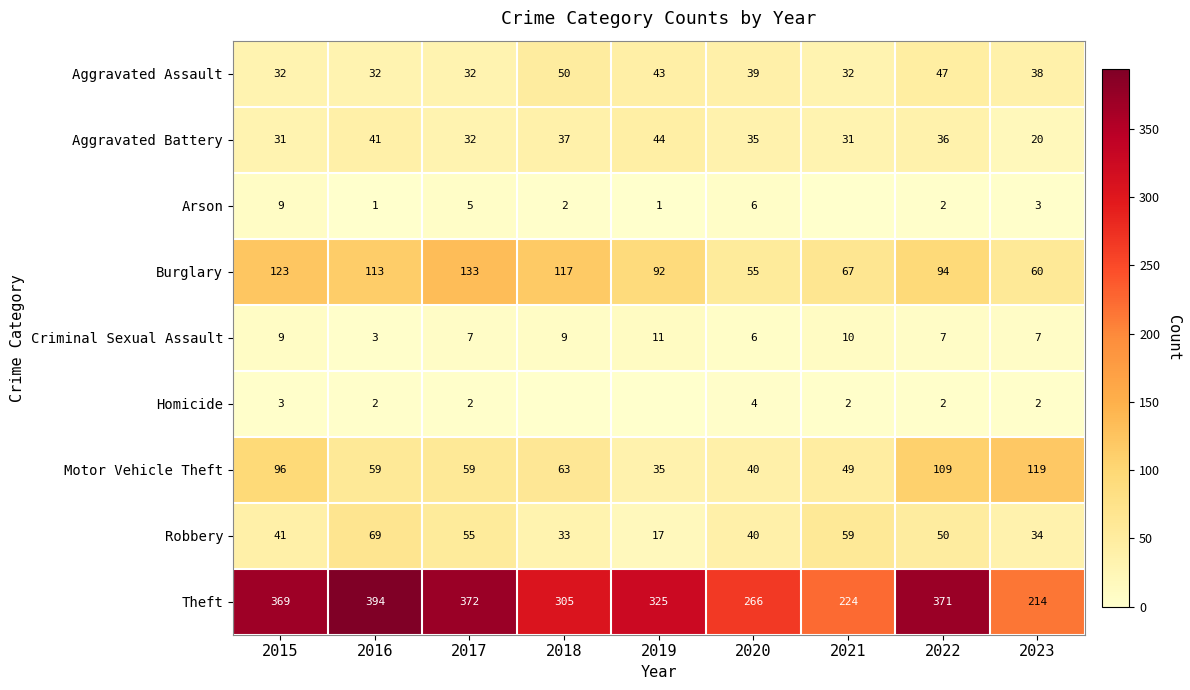

At which category does the chart reach its minimum across all series?

2021